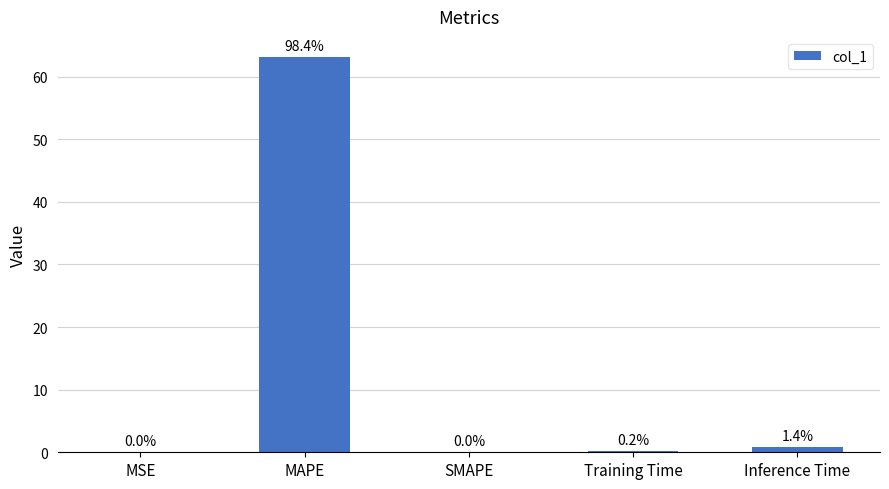

Are the bars horizontal?

No